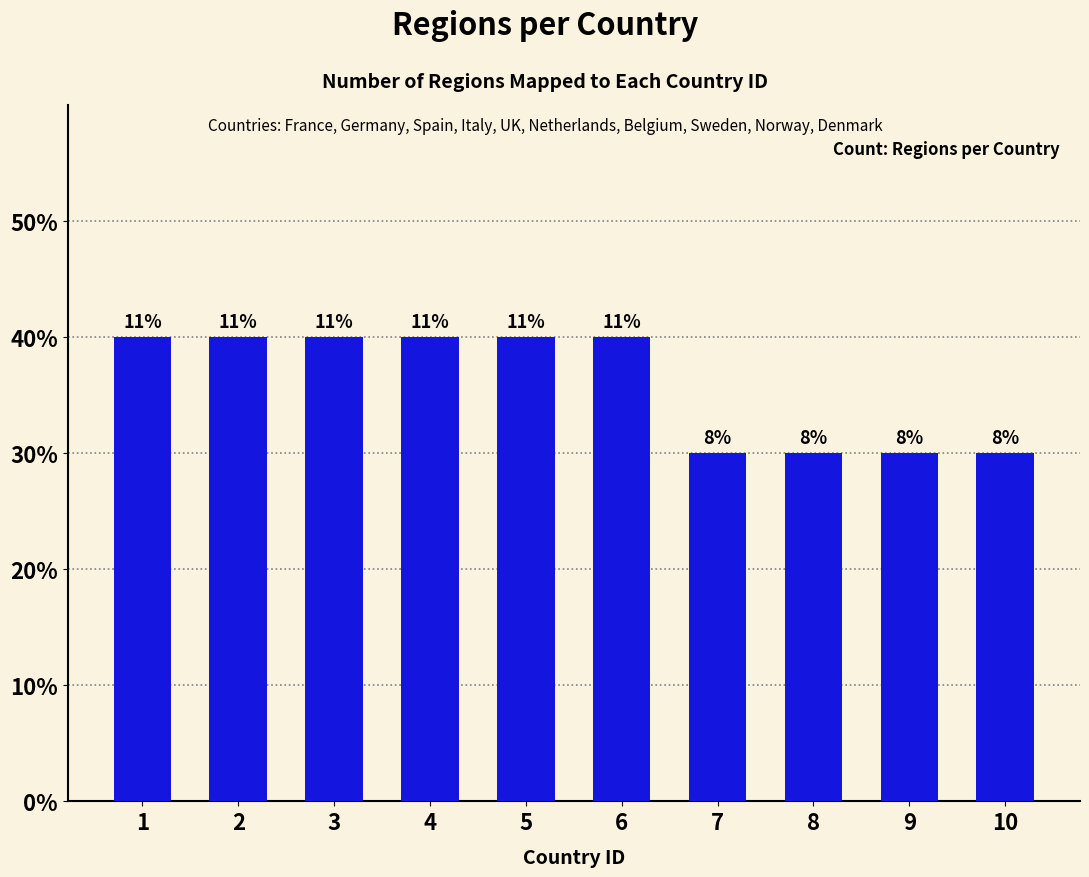

List the labels in order of value, largest first.

1, 2, 3, 4, 5, 6, 7, 8, 9, 10